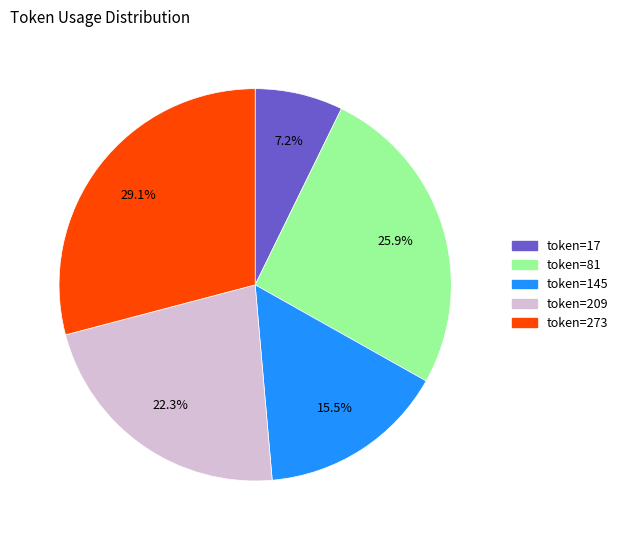

Does any single category account for the majority?

No